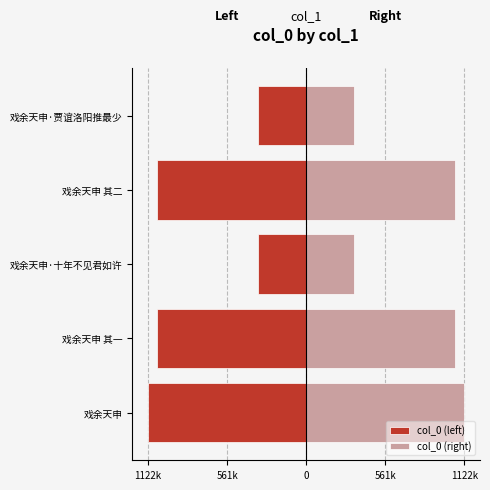

How many categories are shown in the chart?

5